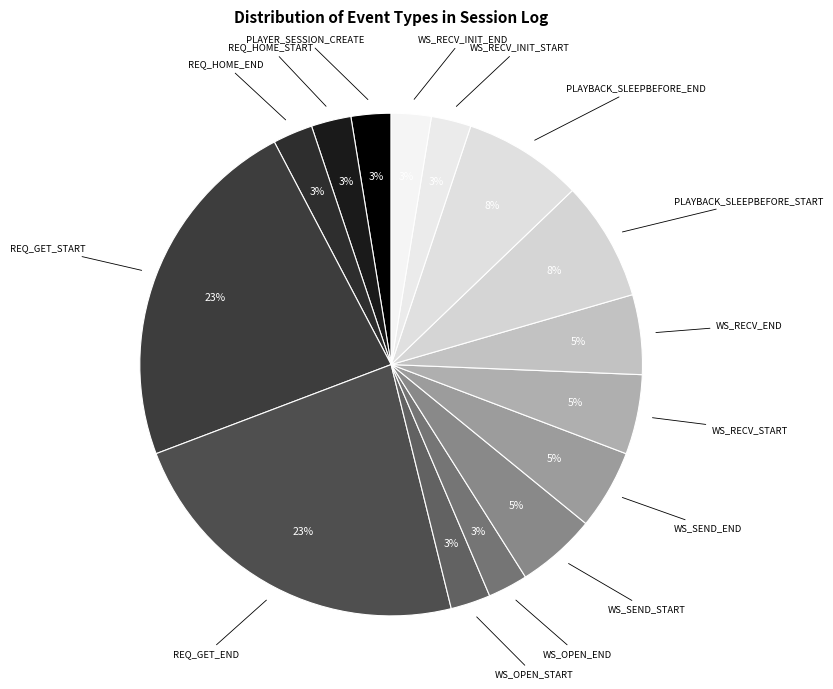

Is there a majority slice in this chart?

No